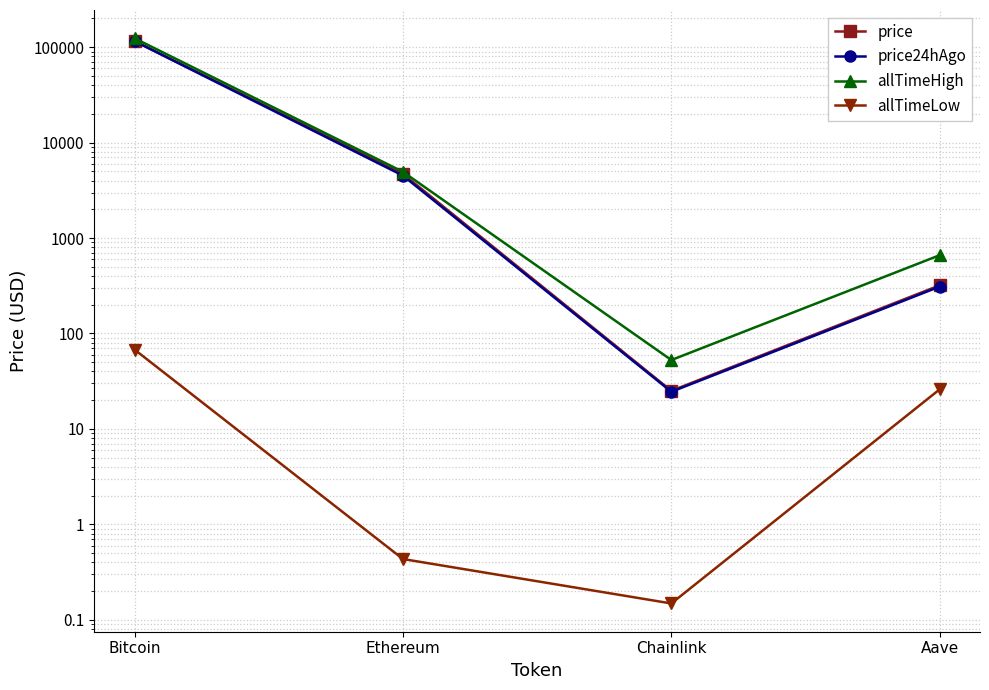

Reading left to right, extract all data points from this chart.

price: Bitcoin=116126.0	Ethereum=4702.6	Chainlink=25.1	Aave=319.9
price24hAgo: Bitcoin=115625.0	Ethereum=4512.8	Chainlink=24.5	Aave=310.3
allTimeHigh: Bitcoin=124128.0	Ethereum=4946.1	Chainlink=52.7	Aave=661.7
allTimeLow: Bitcoin=67.8	Ethereum=0.4	Chainlink=0.1	Aave=26.0